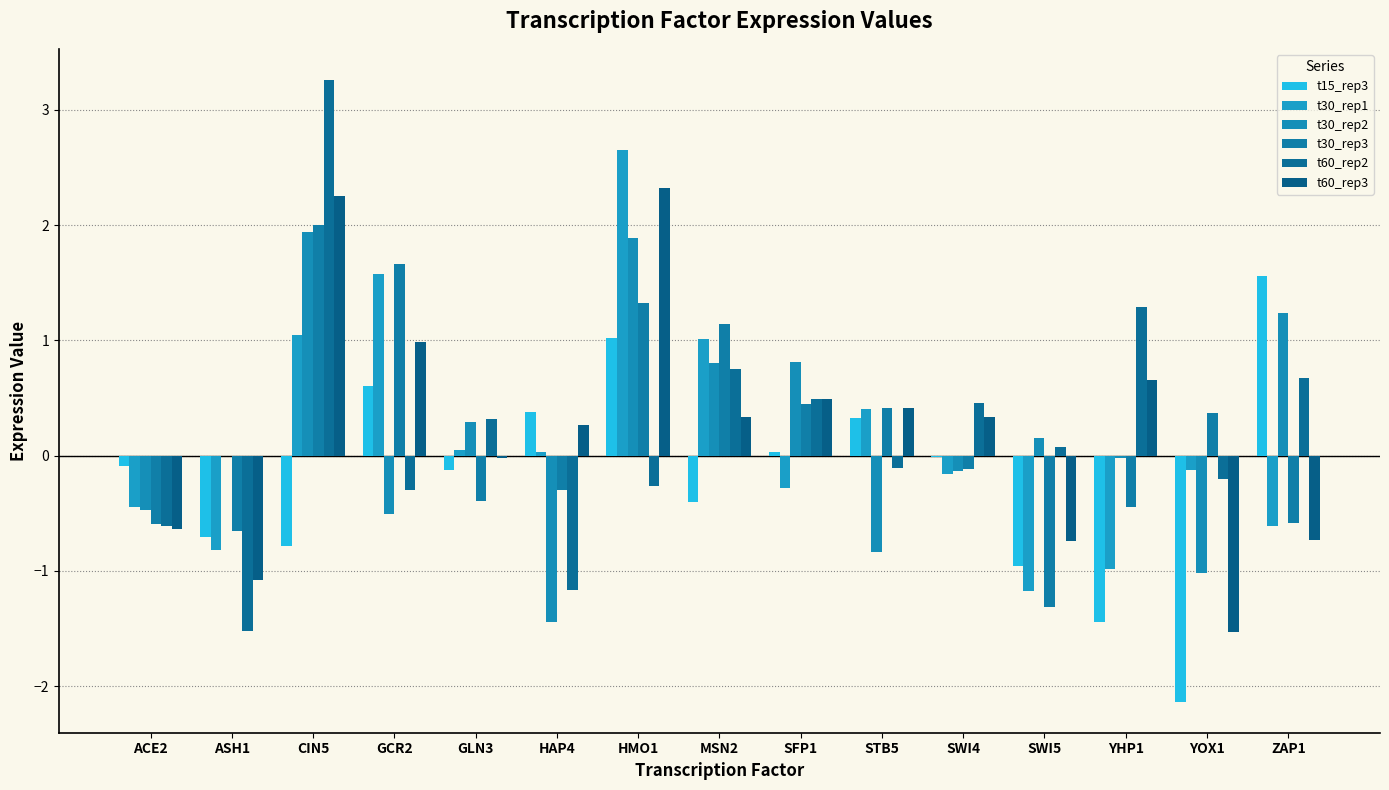

The value of t30_rep1 at HMO1 is 3.7. True or false?

False